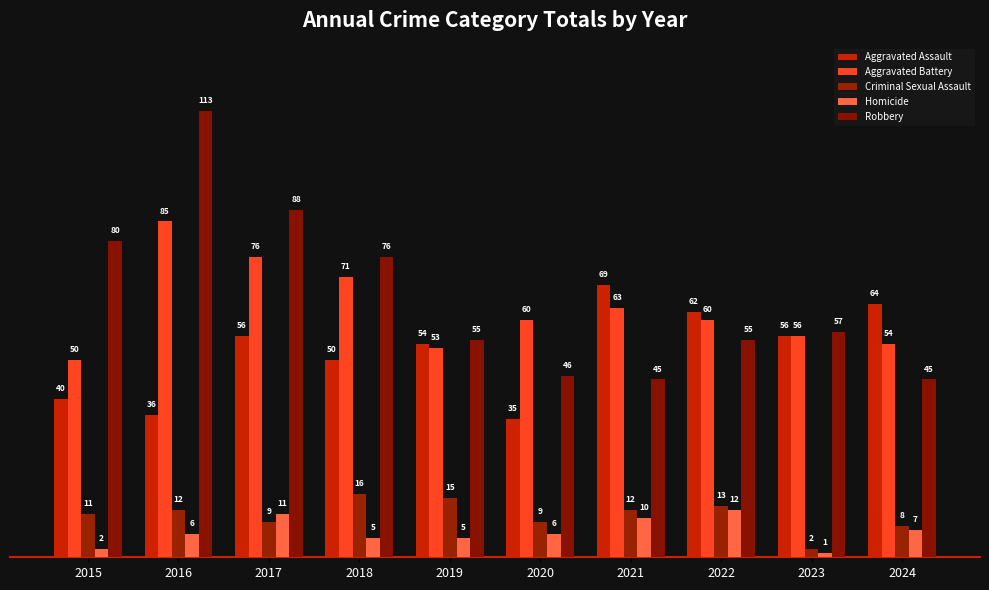

How many bars are there in each group?

5